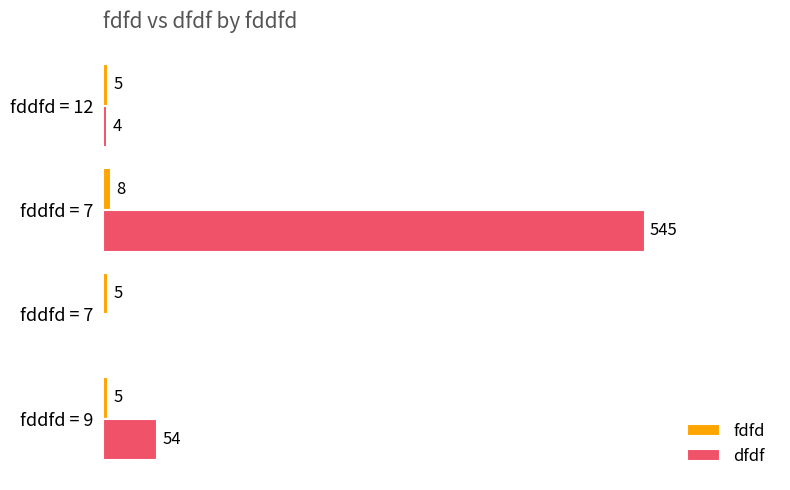

What are all the series names shown in the legend?

fdfd, dfdf